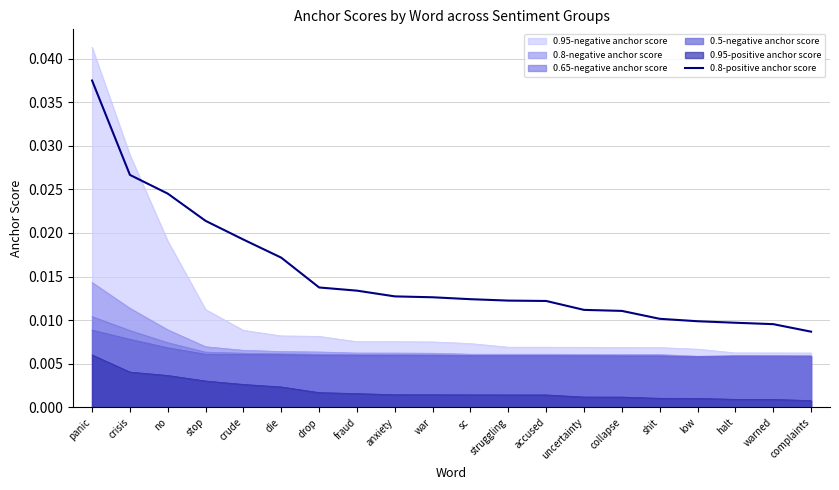

What is the label of the 10th point from the left?

war